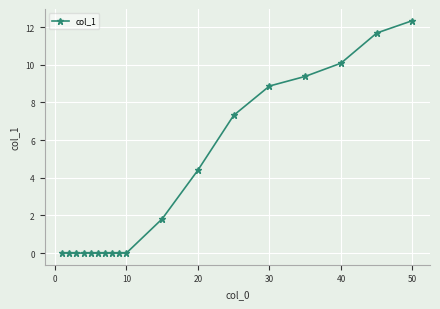

What is the sum of all values?

65.9